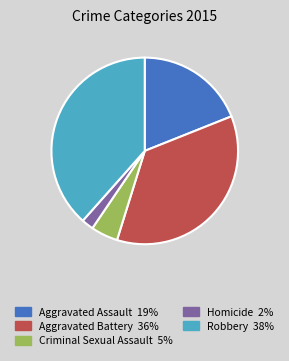

True or false: Aggravated Assault accounts for 19% of the total.

True